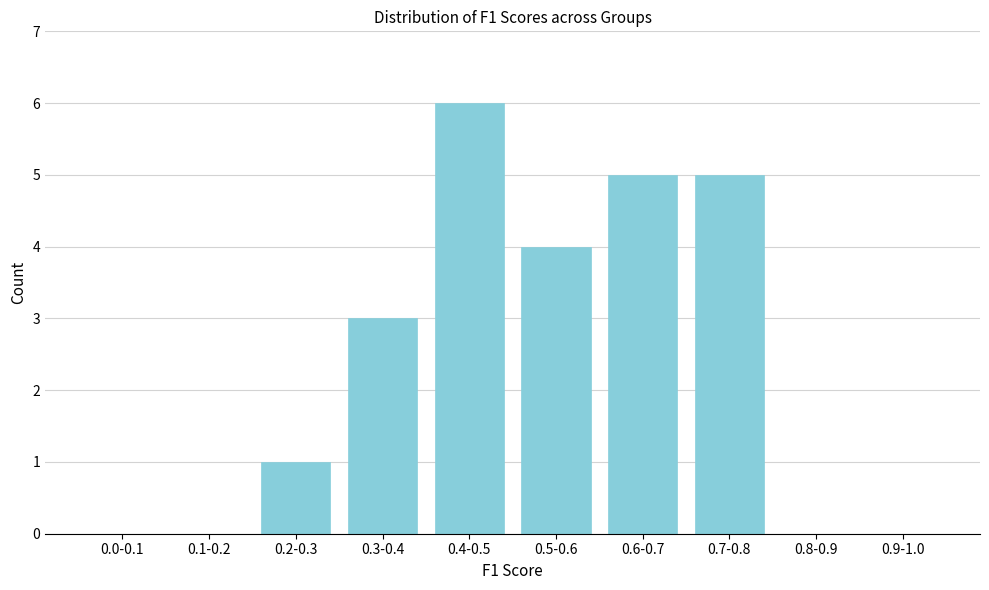

Reading right to left, transcribe all the data shown in this chart.

0.9-1.0=0	0.8-0.9=0	0.7-0.8=5	0.6-0.7=5	0.5-0.6=4	0.4-0.5=6	0.3-0.4=3	0.2-0.3=1	0.1-0.2=0	0.0-0.1=0